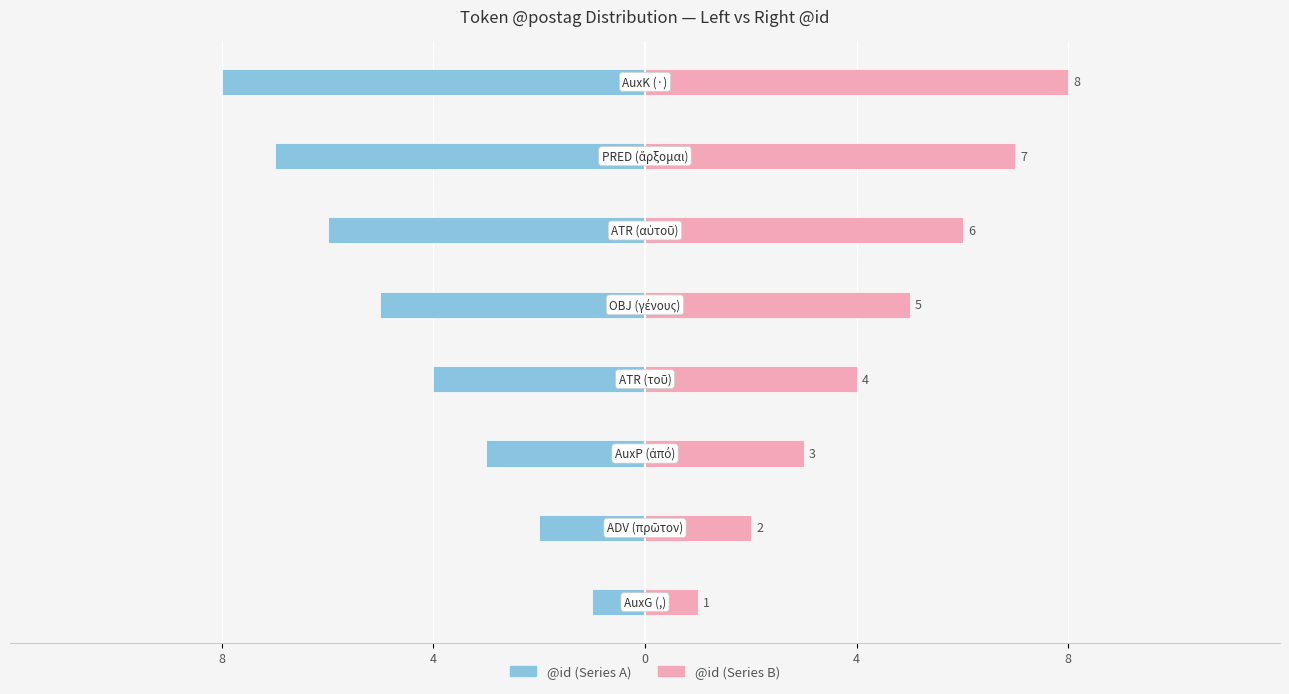

The Token ID (right) series shows 2 at 8. True or false?

False